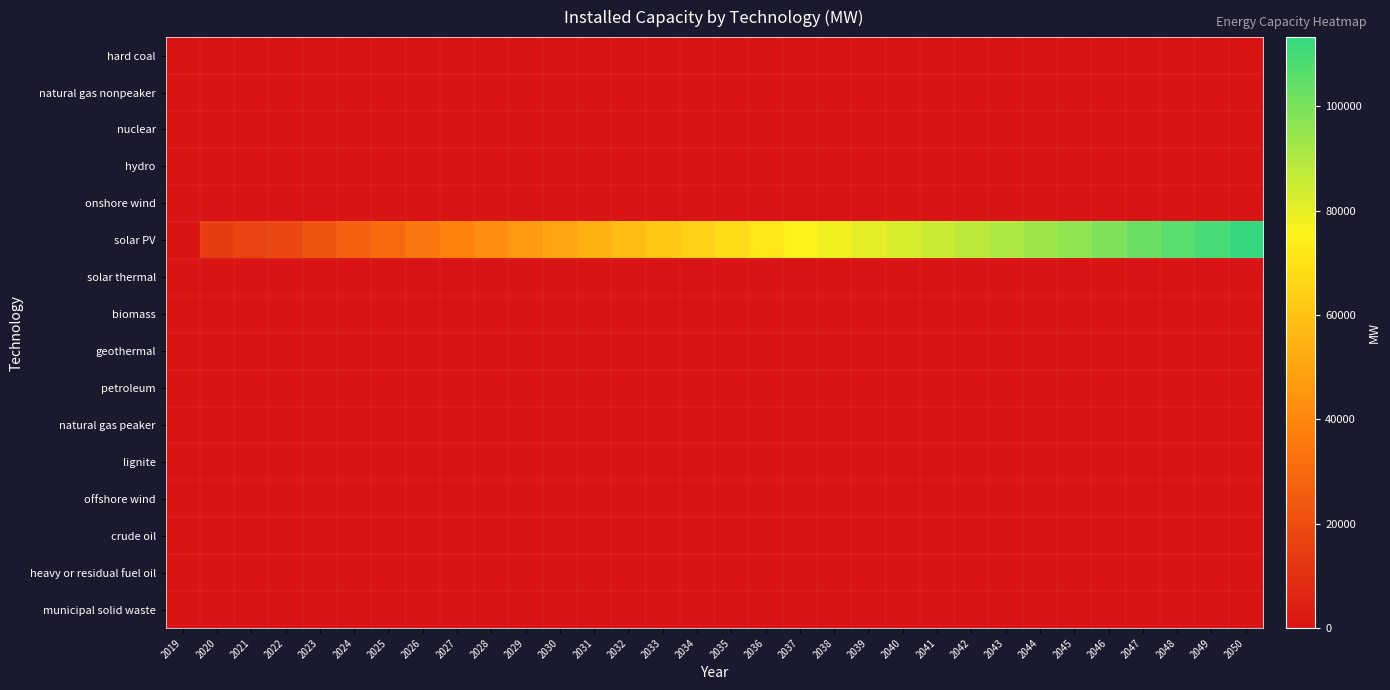

Which category has the lowest value across all series?

2019